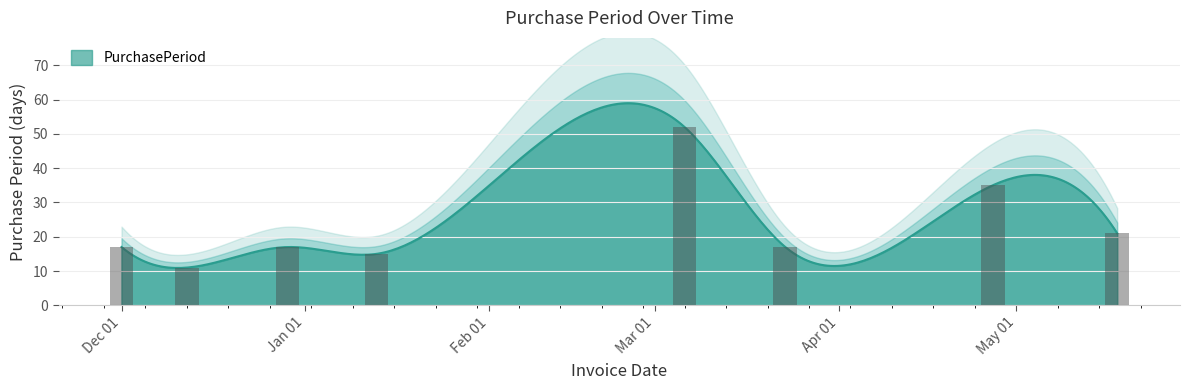

What is the value of the 4th bar from the left?

15